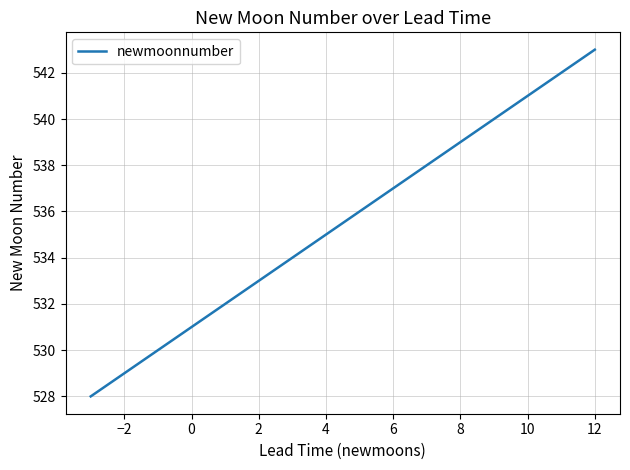

What is the difference between the second highest and minimum values?

14